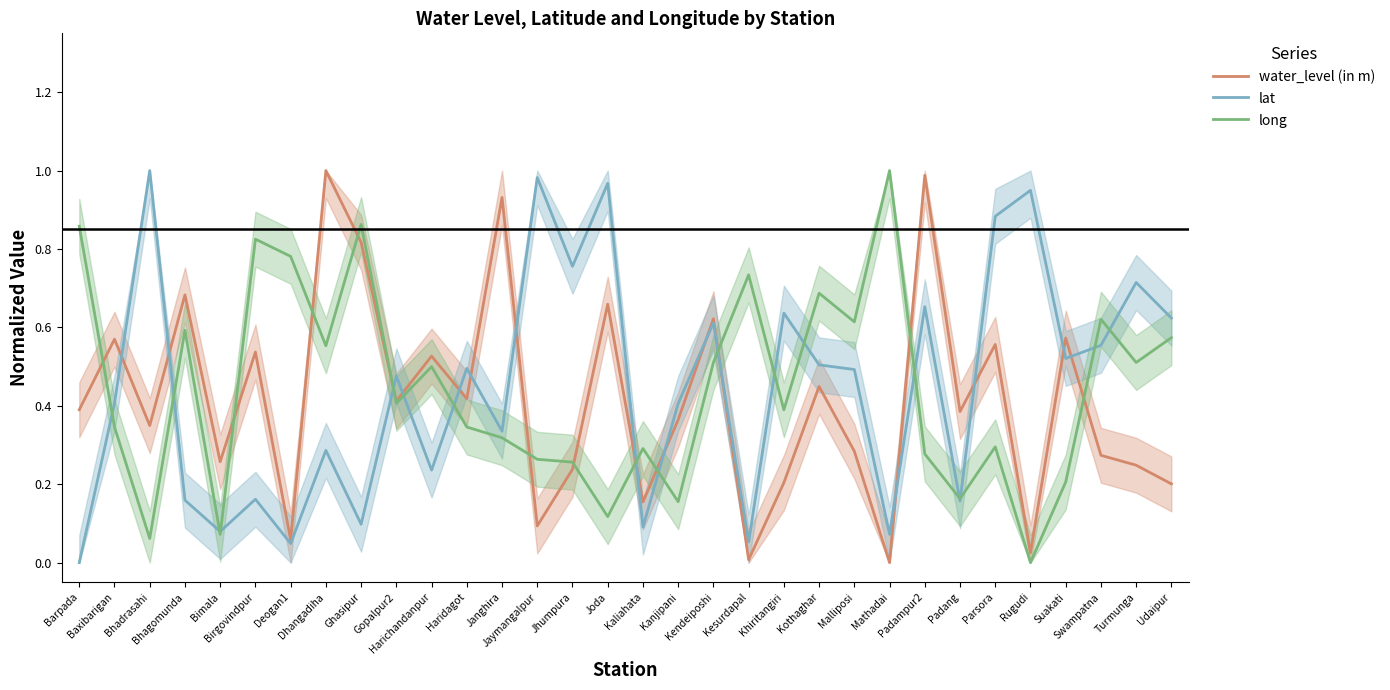

Rank the series by their average value, from lowest to highest.

water_level (in m), long, lat